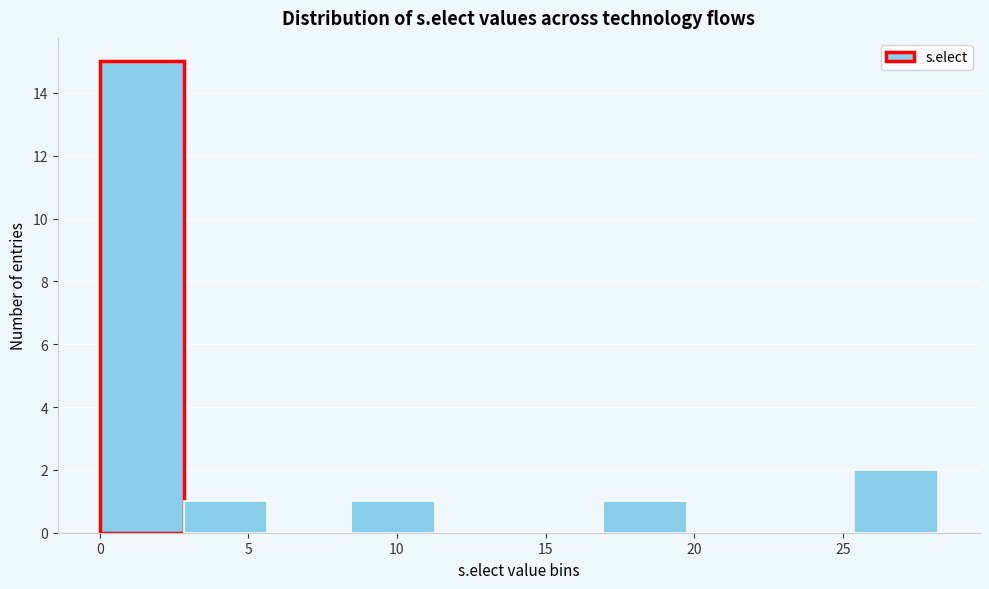

Which range on the x-axis has the tallest bar?

0.0 to 3.0